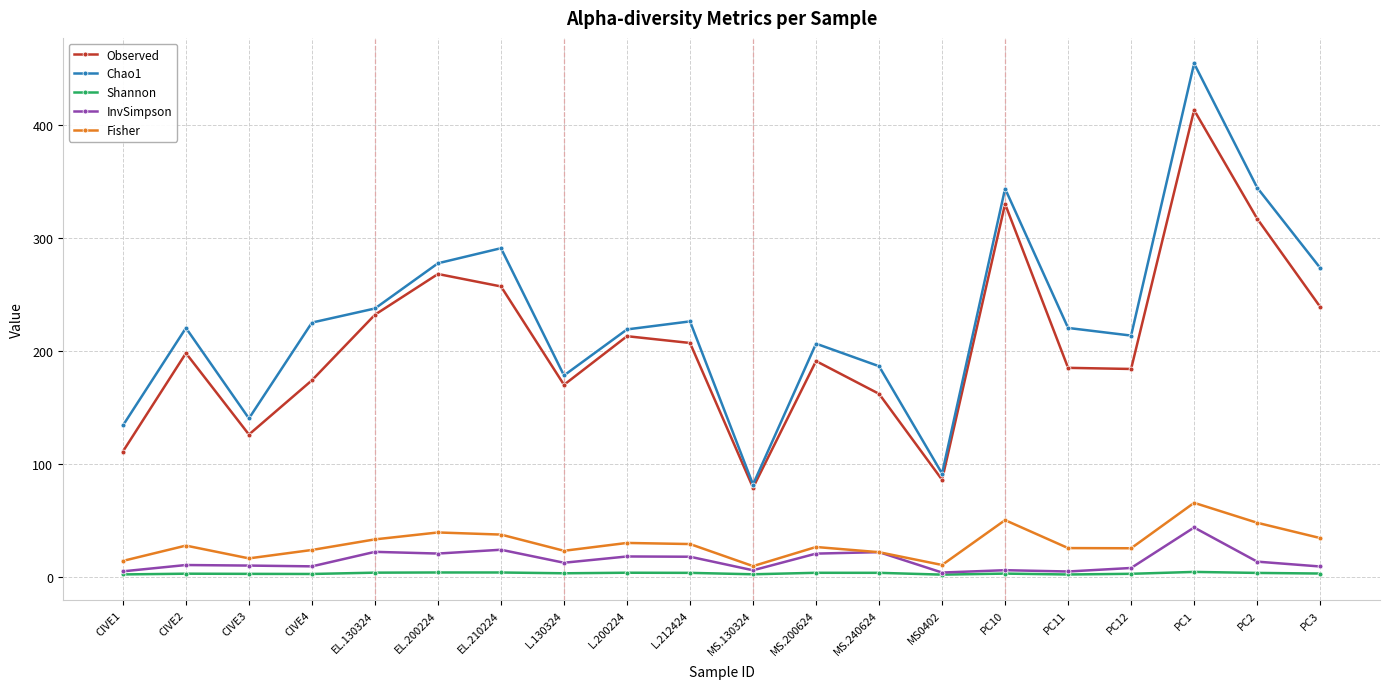

What is the sum of the Observed values at PC1 and L.200224?

626.0